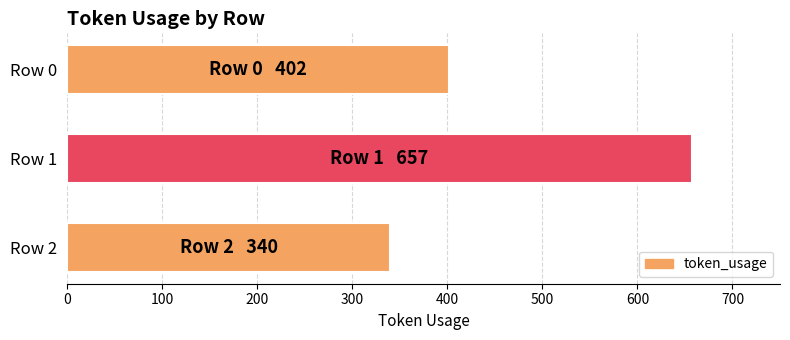

Count the values in the range 340 to 657.

3